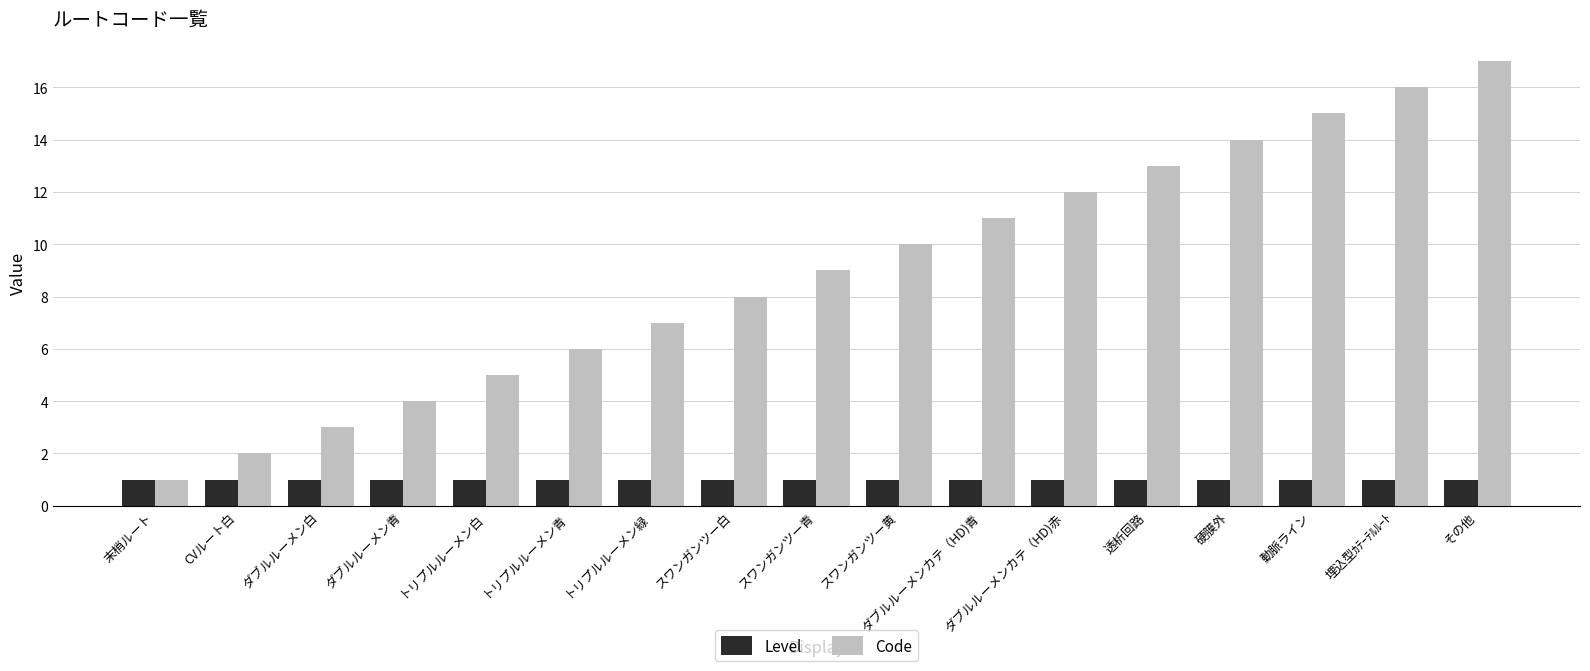

Which category has the lowest value in the Code series?

末梢ルート